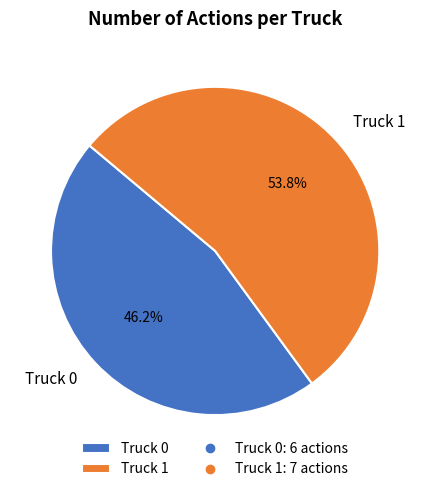

Between Truck 0 and Truck 1, which is larger?

Truck 1